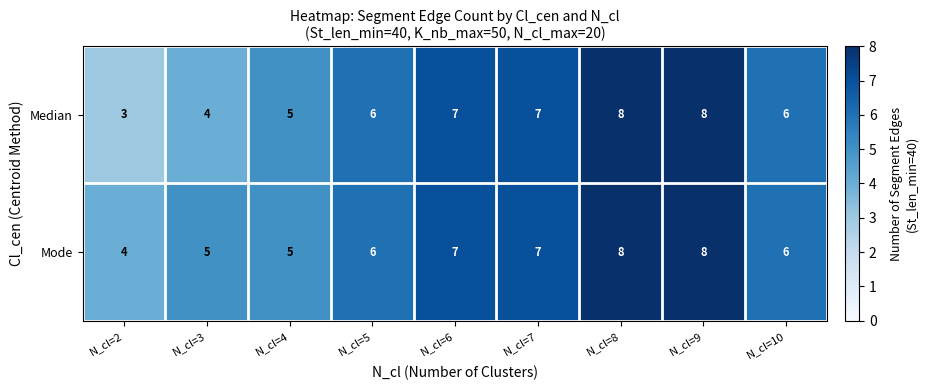

Which series has the largest total across all categories?

Mode